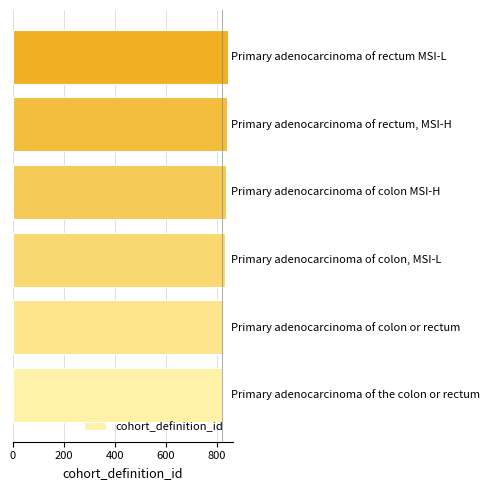

What is the minimum value shown in the chart?

819